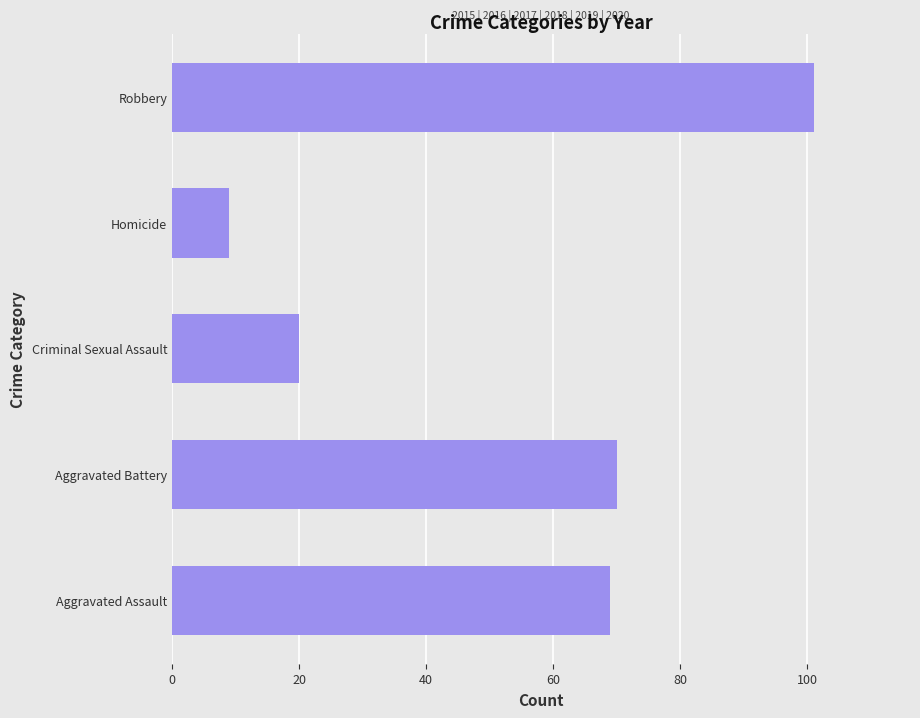

Does the chart contain any negative values?

No